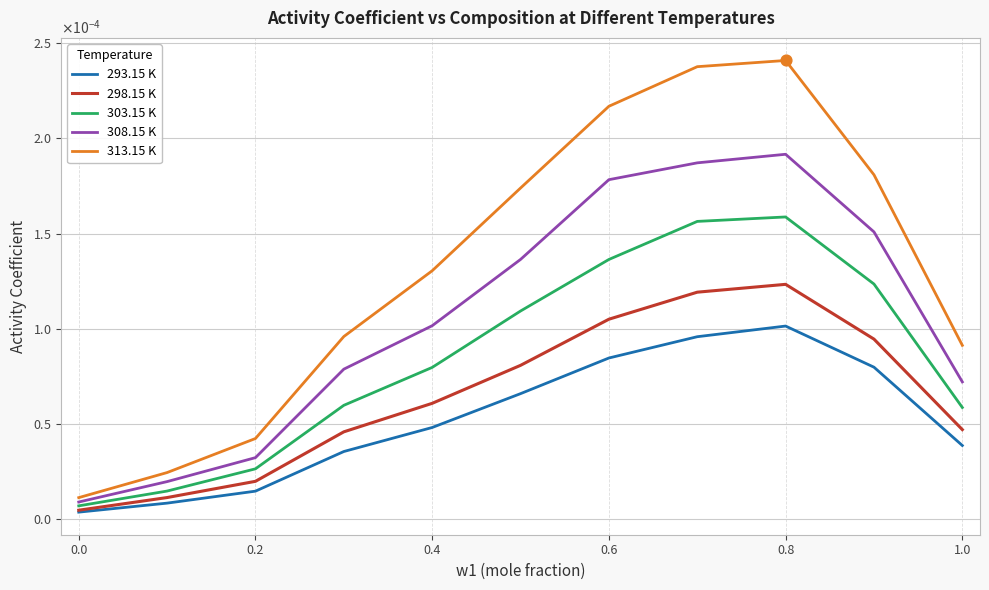

At how many categories does at least one series exceed 0?

11